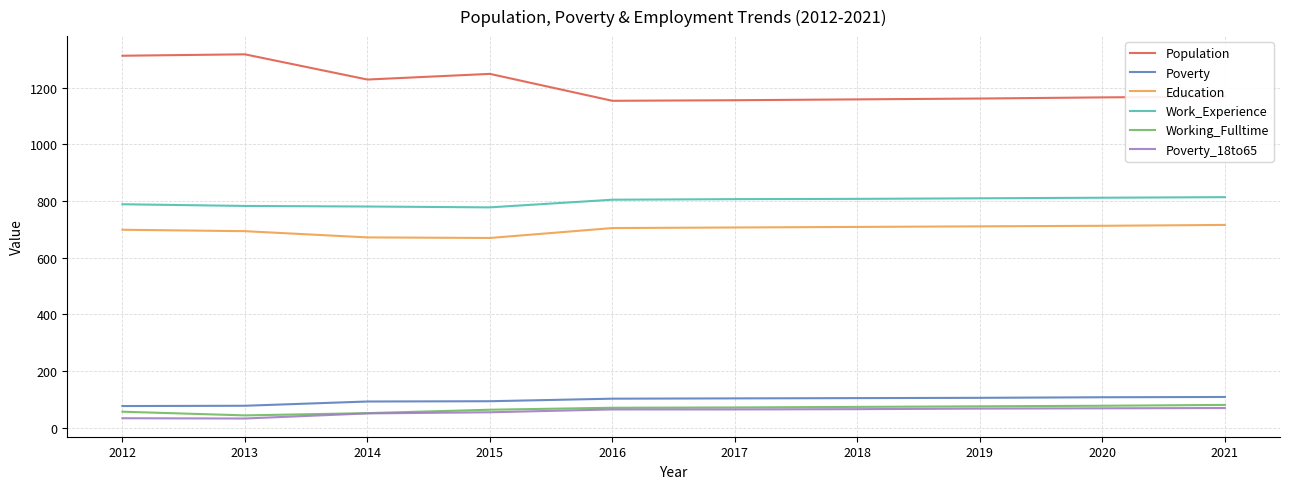

What are all the series names shown in the legend?

Population, Poverty, Education, Work_Experience, Working_Fulltime, Poverty_18to65